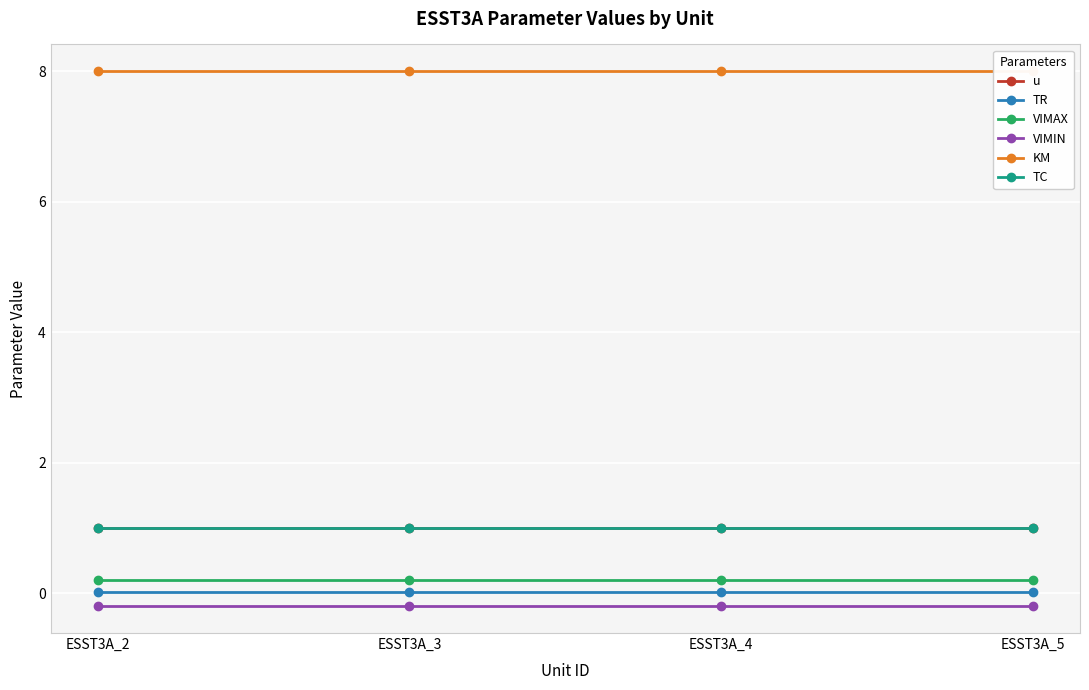

What is the sum of the VIMIN values at ESST3A_5 and ESST3A_2?

-0.4